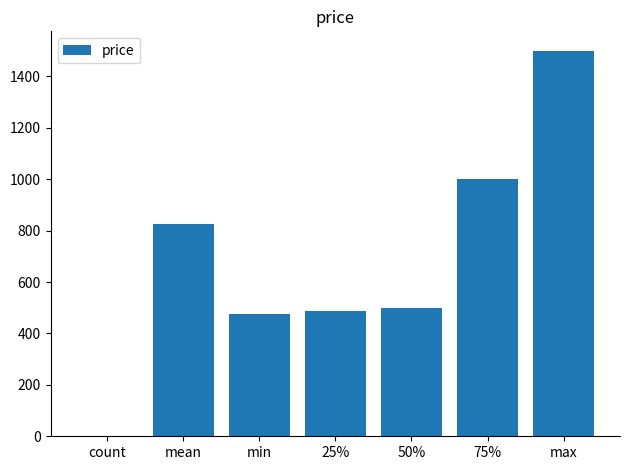

The chart shows a value of 487.5 at 25%. True or false?

True